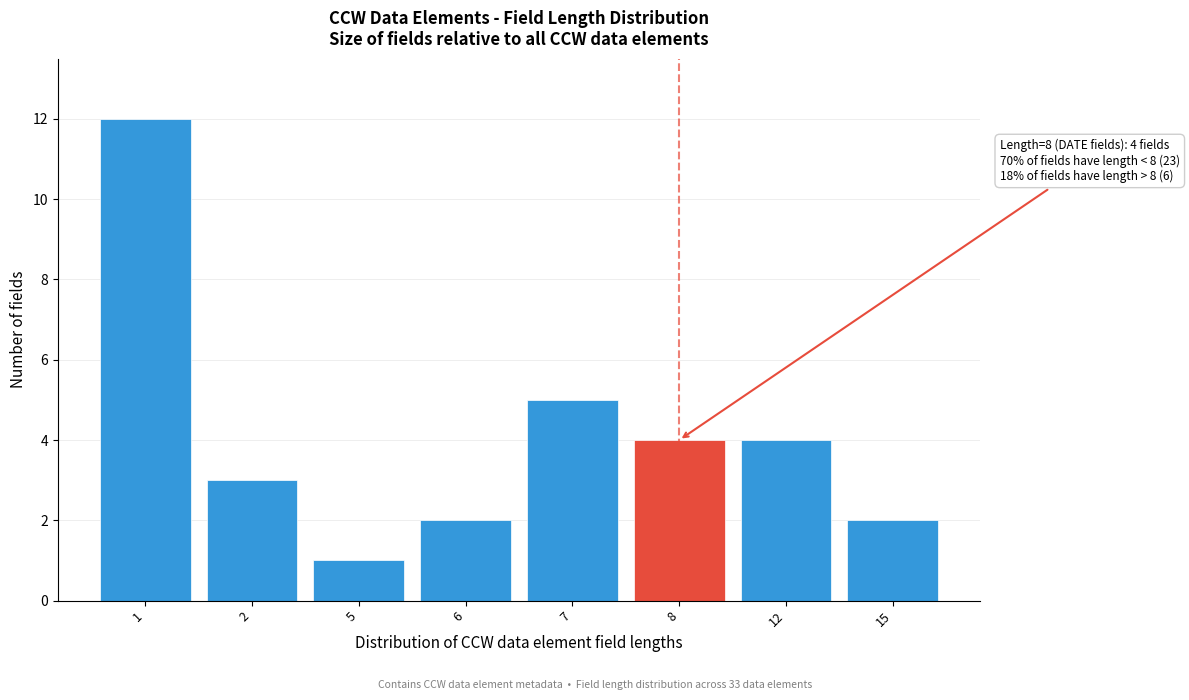

Reading left to right, extract all data points from this chart.

12	3	1	2	5	4	4	2